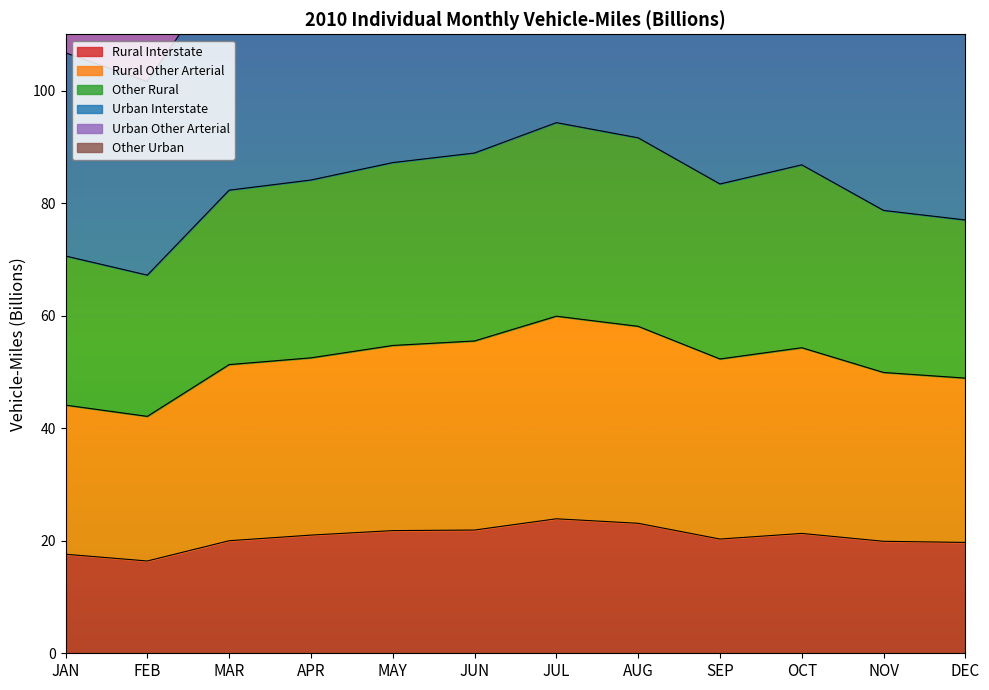

True or false: Rural Interstate has a value of 15.2 at JUL.

False